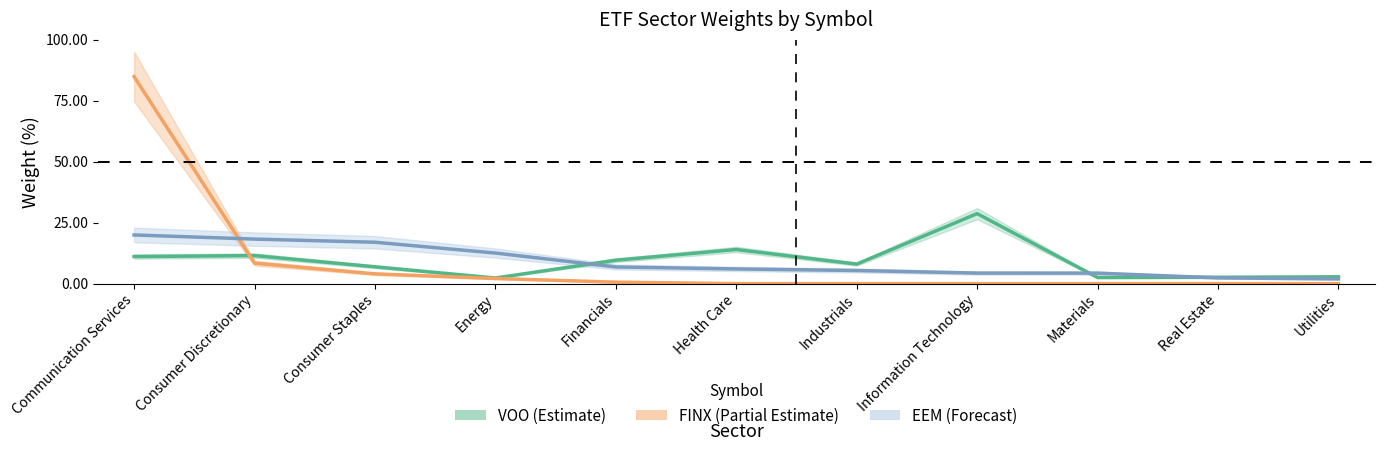

How many values in the EEM series are below 6?

5